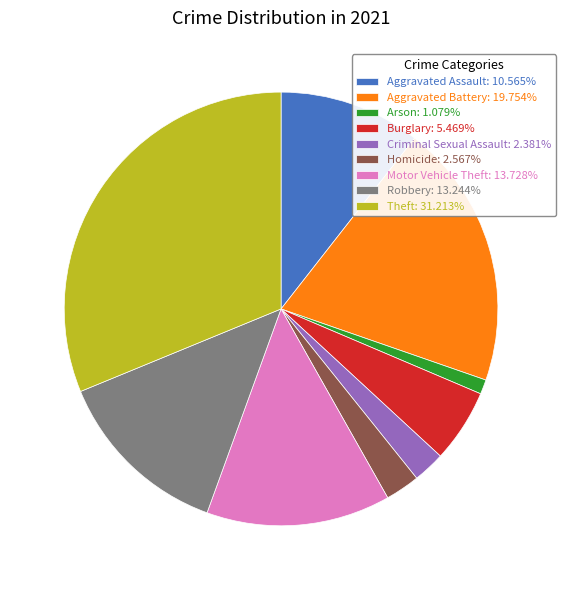

How many slices are in this pie chart?

9